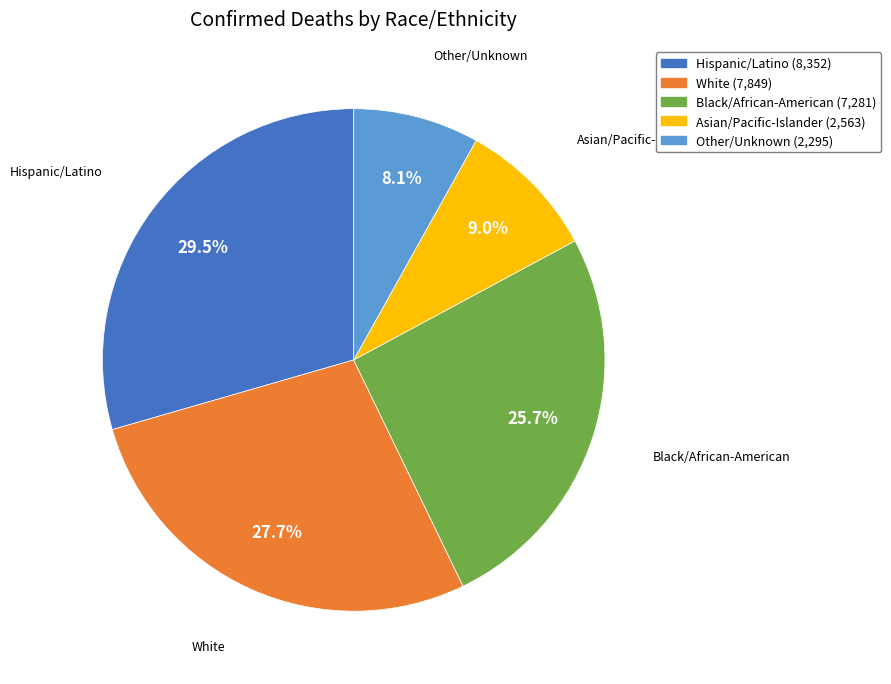

What is the ratio of the value at Black/African-American to the value at White?

0.9